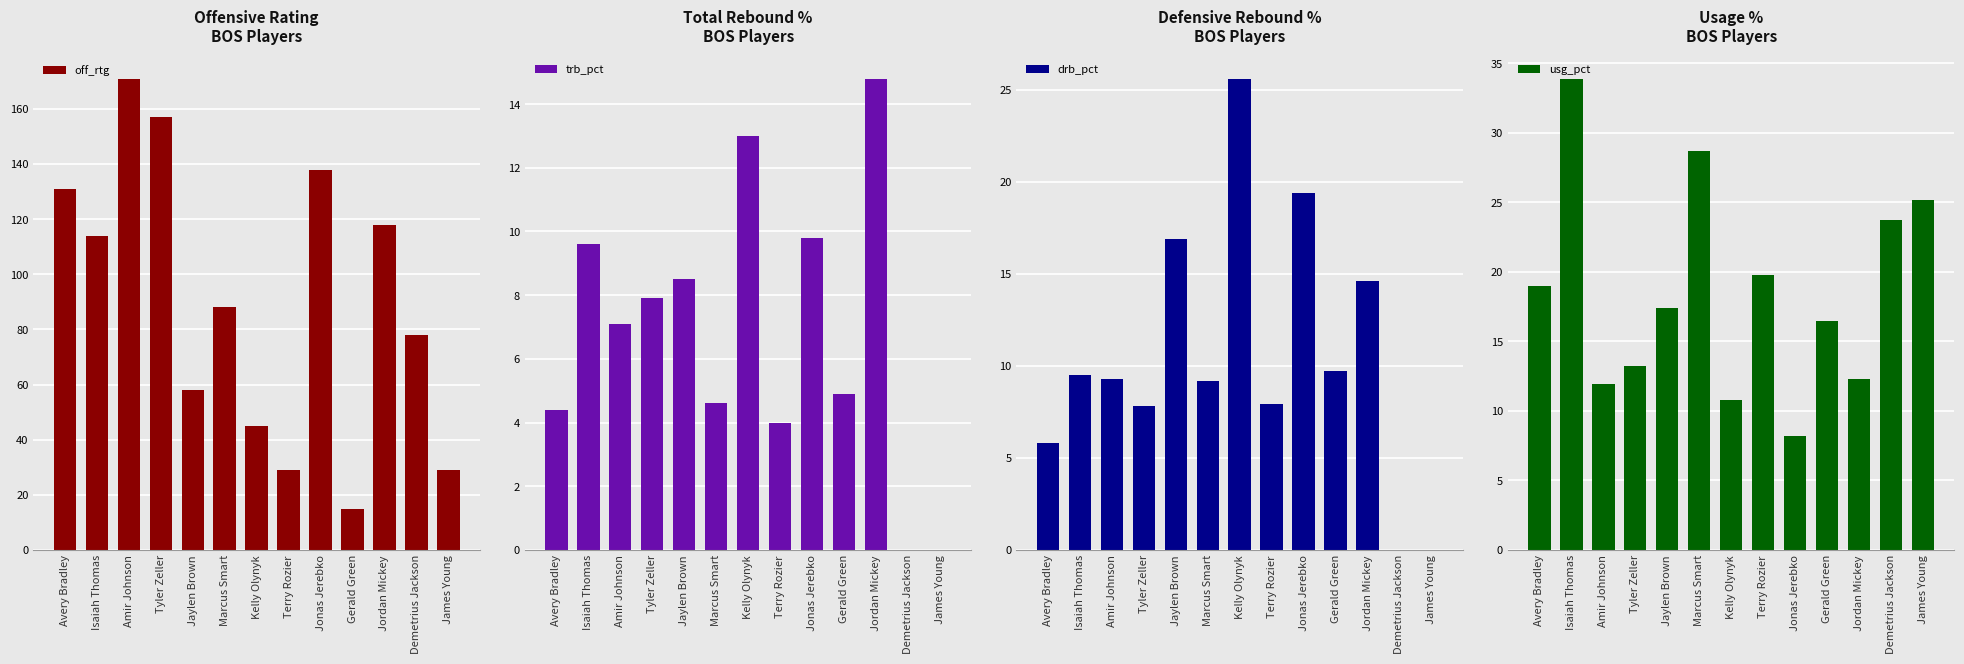

What is the difference between the maximum and minimum values in the drb_pct series?

25.6